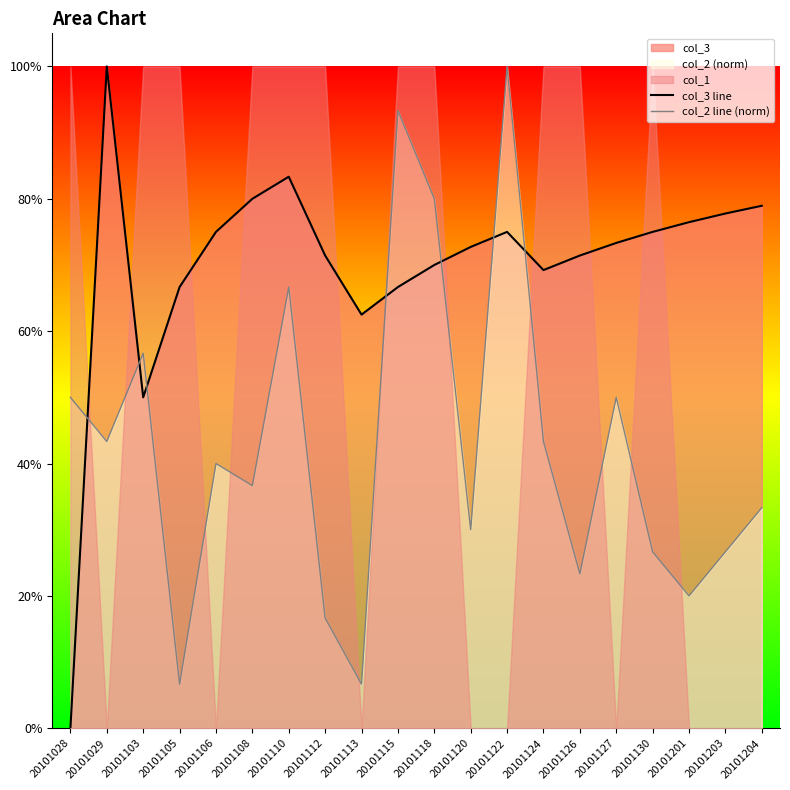

What is the maximum value shown in the chart?

1.0